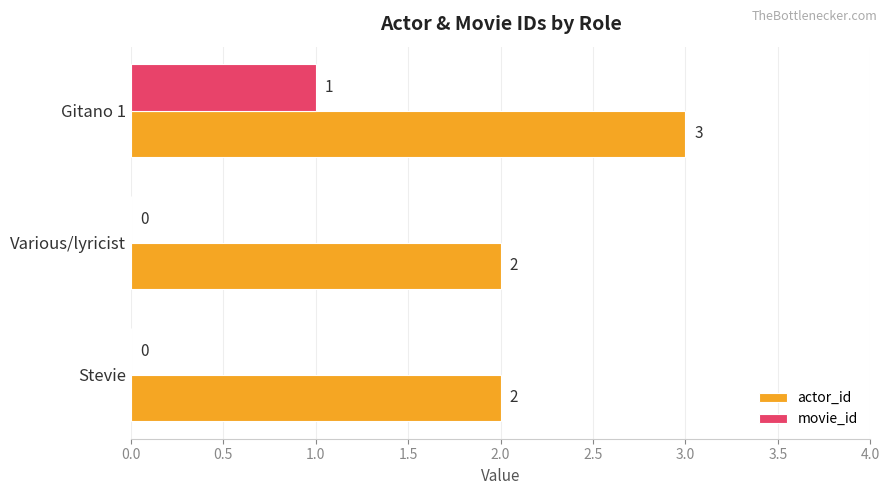

At which category is the sum across all series the highest?

Gitano 1